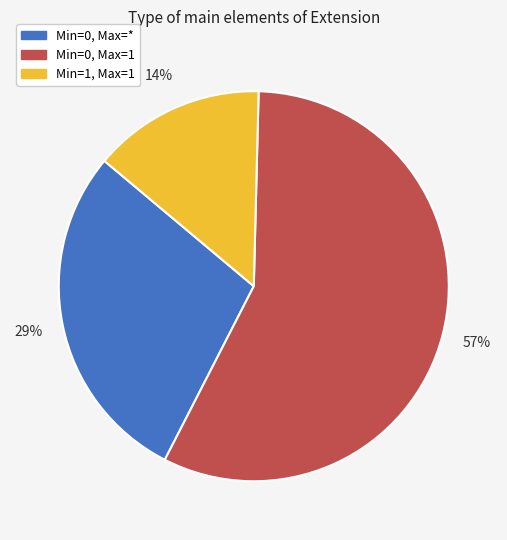

What is the largest slice in the pie chart?

Min=0, Max=1